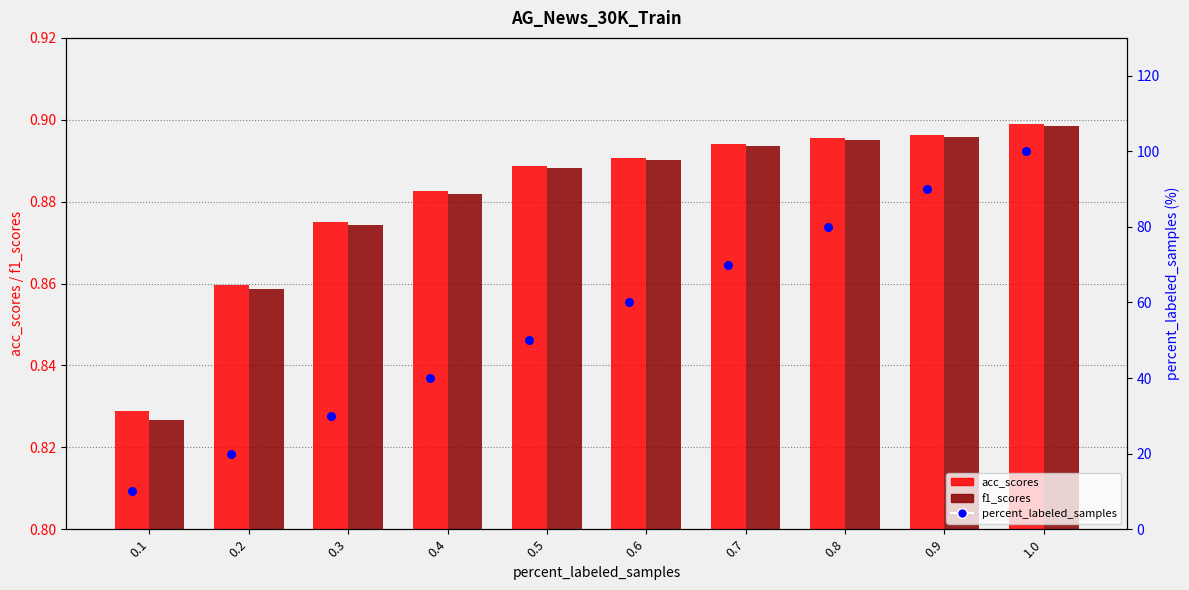

Is the value of f1_scores at 0.7 greater than the value of percent_labeled_samples at 0.3?

No